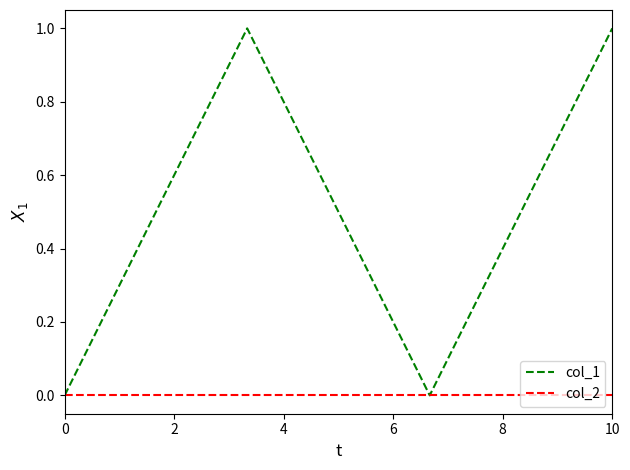

True or false: col_2 has more than 1 interior local peaks.

False